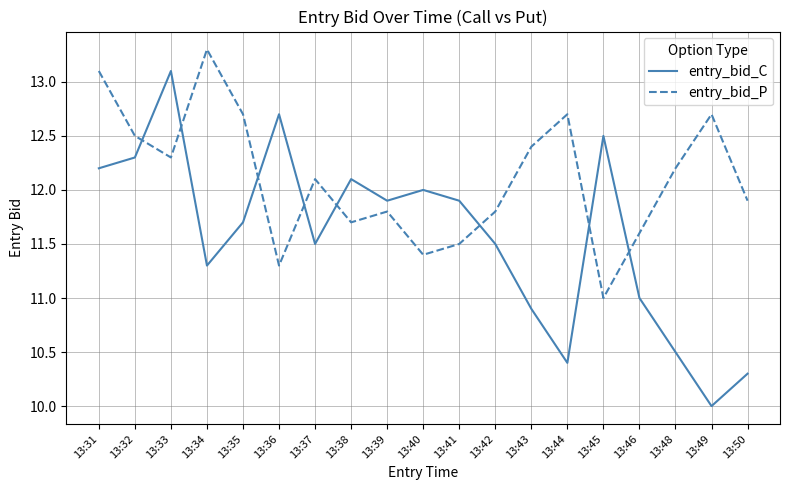

Where is the first local maximum for entry_bid_P?

13:34